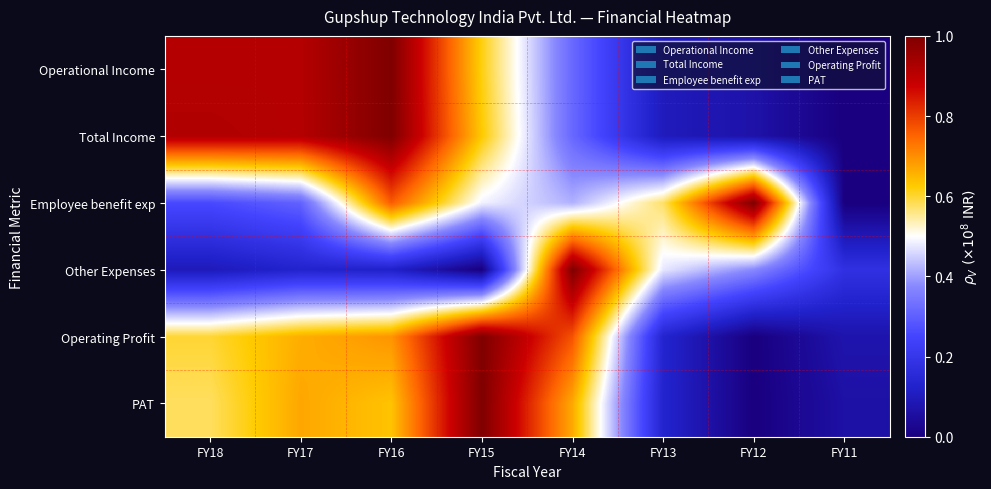

Reading left to right, list all the values displayed in this chart.

Operational Income: FY18=0.9	FY17=0.9	FY16=1.0	FY15=0.6	FY14=0.3	FY13=0.1	FY12=0.1	FY11=0.0
Total Income: FY18=0.9	FY17=0.9	FY16=1.0	FY15=0.6	FY14=0.3	FY13=0.1	FY12=0.1	FY11=0.0
Employee benefit exp: FY18=0.3	FY17=0.3	FY16=0.8	FY15=0.5	FY14=0.4	FY13=0.6	FY12=1.0	FY11=0.0
Other Expenses: FY18=0.1	FY17=0.1	FY16=0.1	FY15=0.0	FY14=1.0	FY13=0.5	FY12=0.4	FY11=0.2
Operating Profit: FY18=0.6	FY17=0.7	FY16=0.7	FY15=1.0	FY14=0.8	FY13=0.1	FY12=0.0	FY11=0.1
PAT: FY18=0.6	FY17=0.7	FY16=0.6	FY15=1.0	FY14=0.7	FY13=0.1	FY12=0.0	FY11=0.1